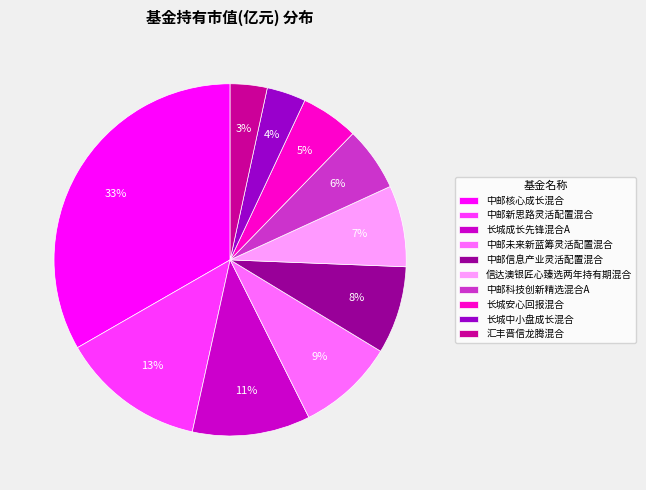

Is the sum of 信达澳银匠心臻选两年持有期混合 and 中邮未来新蓝筹灵活配置混合 greater than half?

No